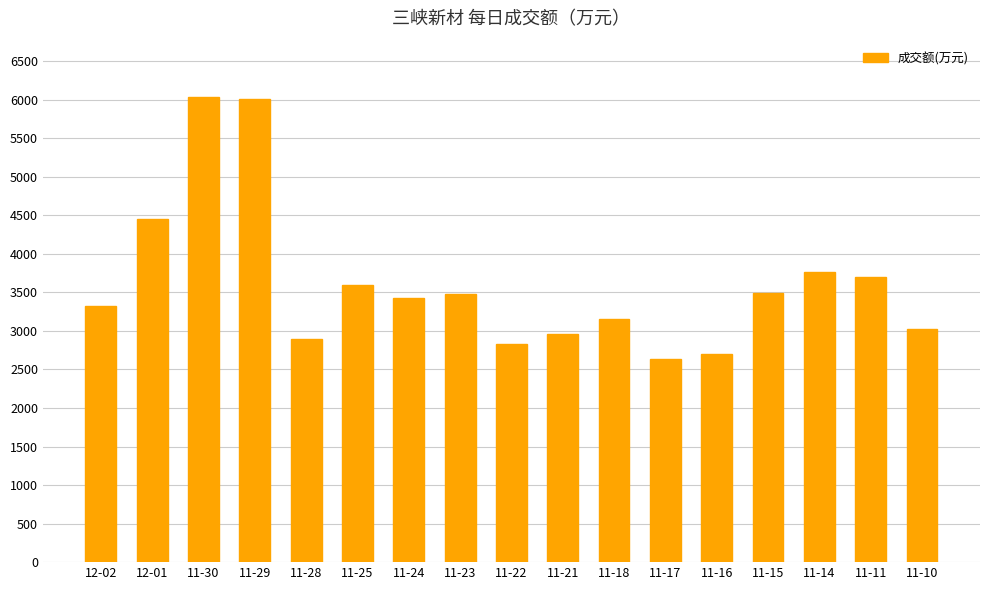

Read the value at 11-29, to the nearest 10.

6000